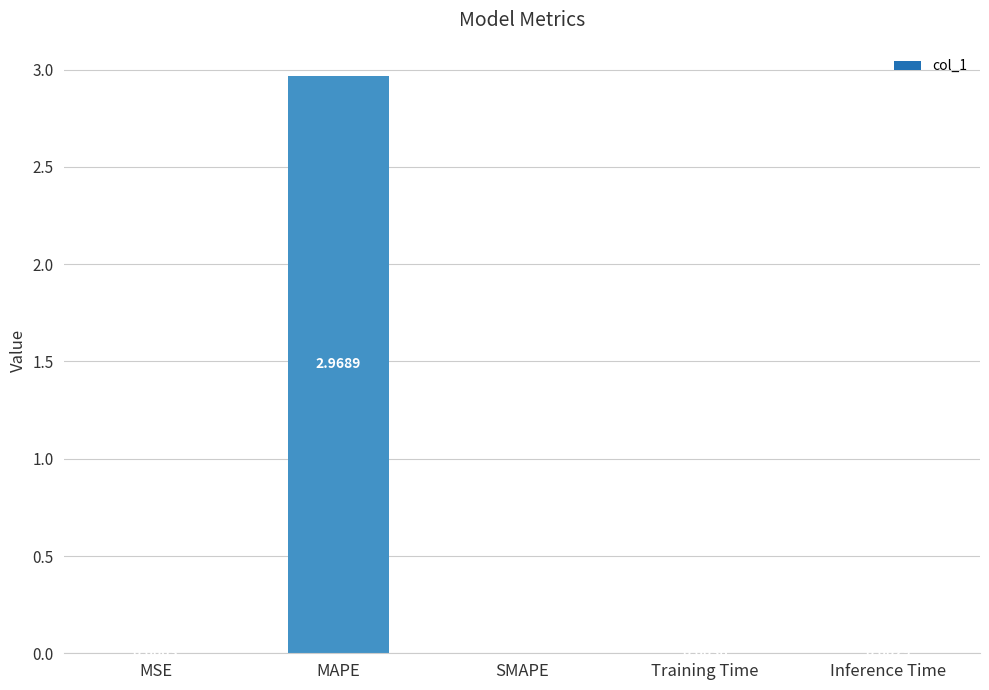

What is the change in value from MAPE to Training Time?

-3.0